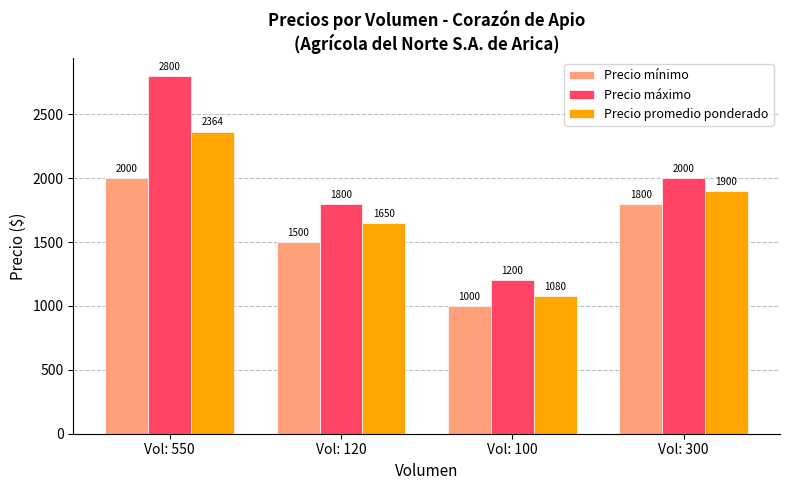

Between Vol: 550 and Vol: 100, which series saw the biggest shift?

Precio máximo